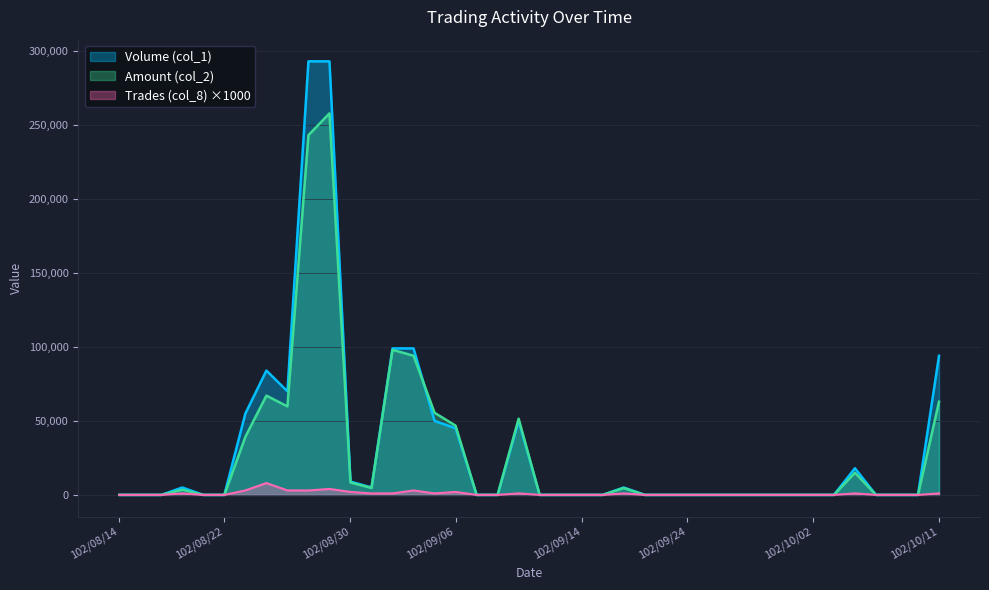

At which category does the chart reach its minimum across all series?

102/08/14